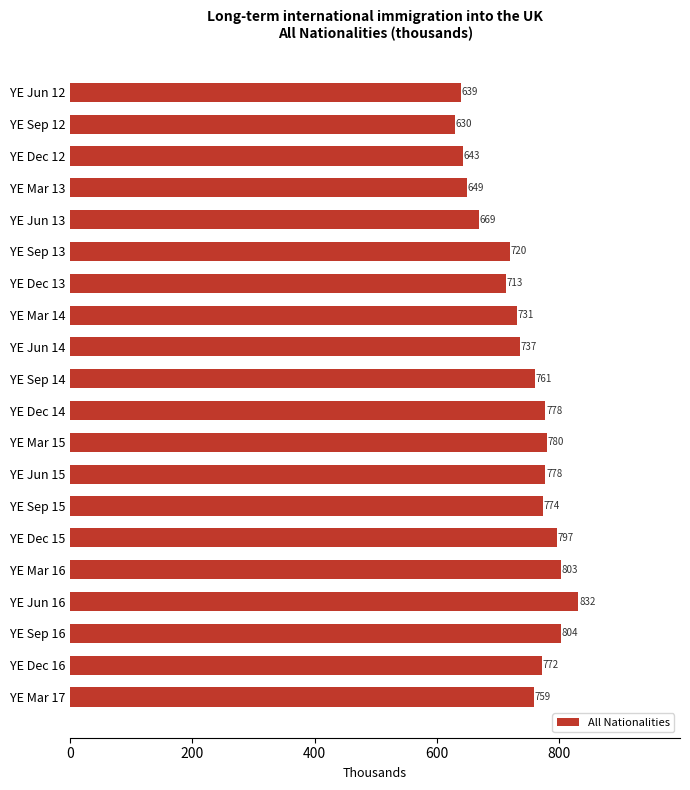

Which has a higher value, YE Sep 12 or YE Mar 15?

YE Mar 15